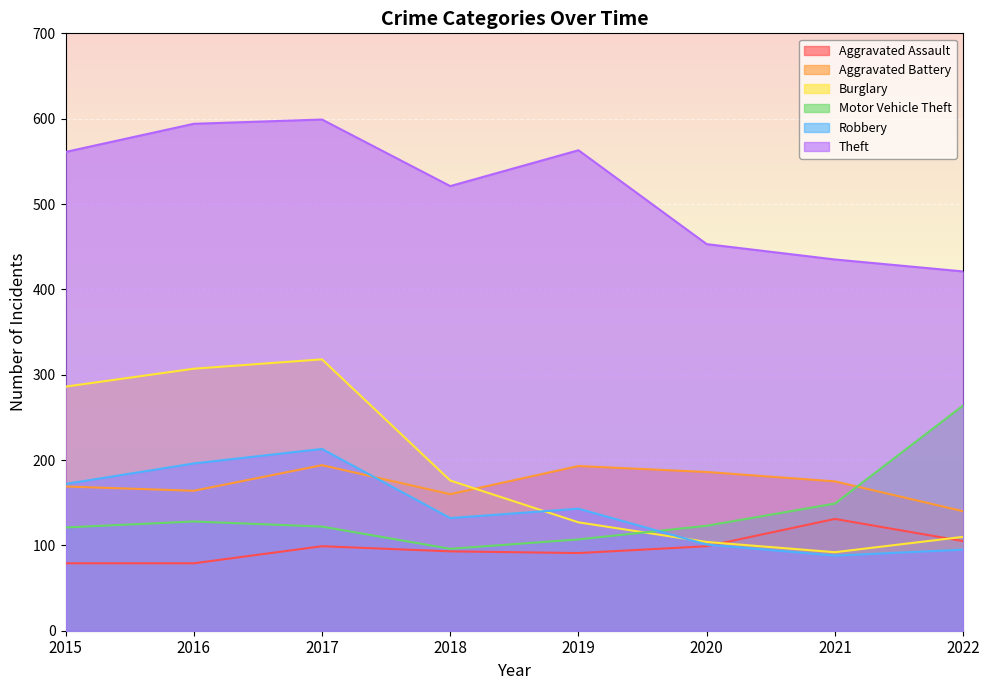

Which category has the highest value in the Aggravated Battery series?

2017